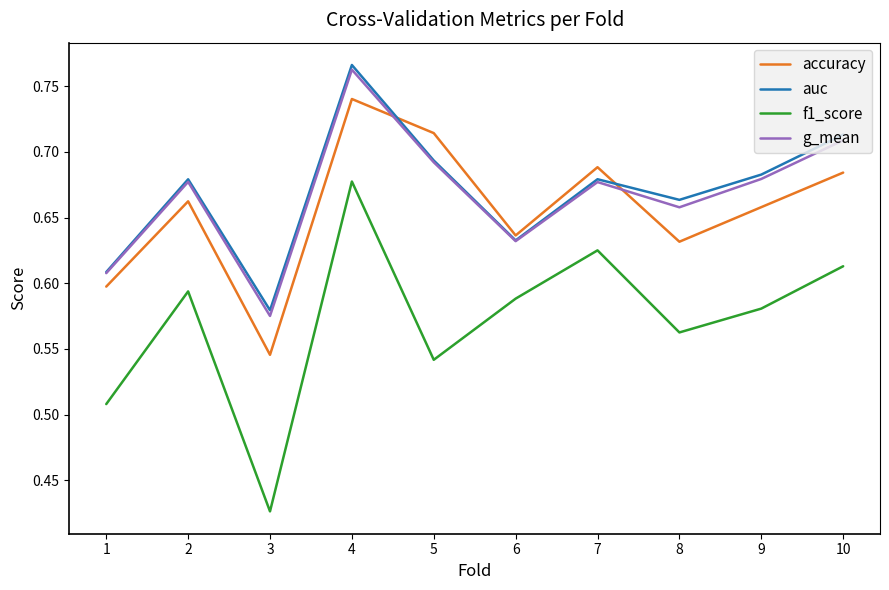

How many series are shown in this chart?

4